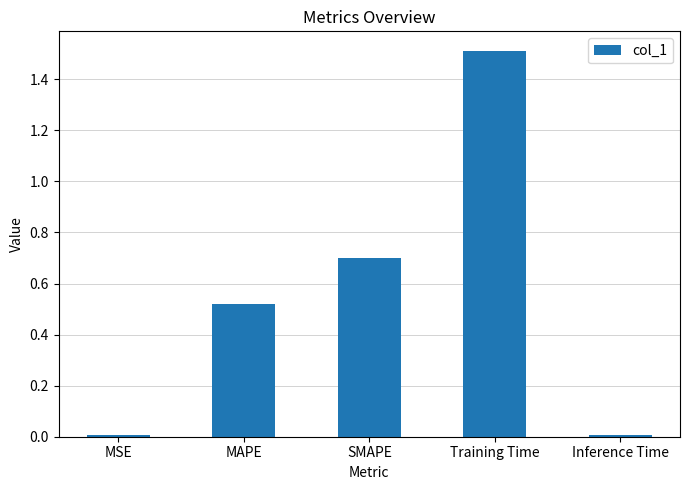

What position from the right is Inference Time?

1